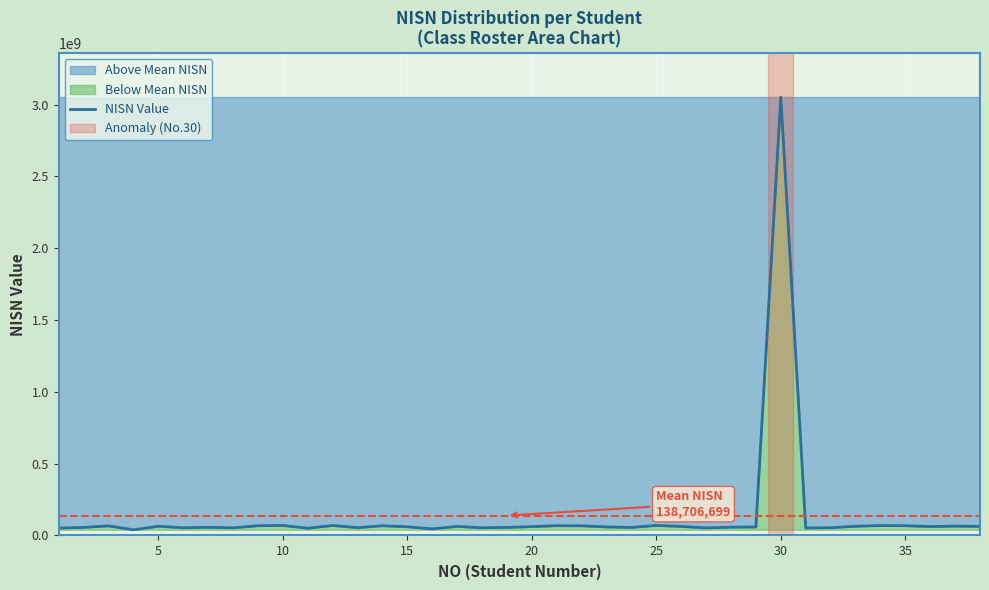

What is the difference between the maximum and minimum values?

3013191124